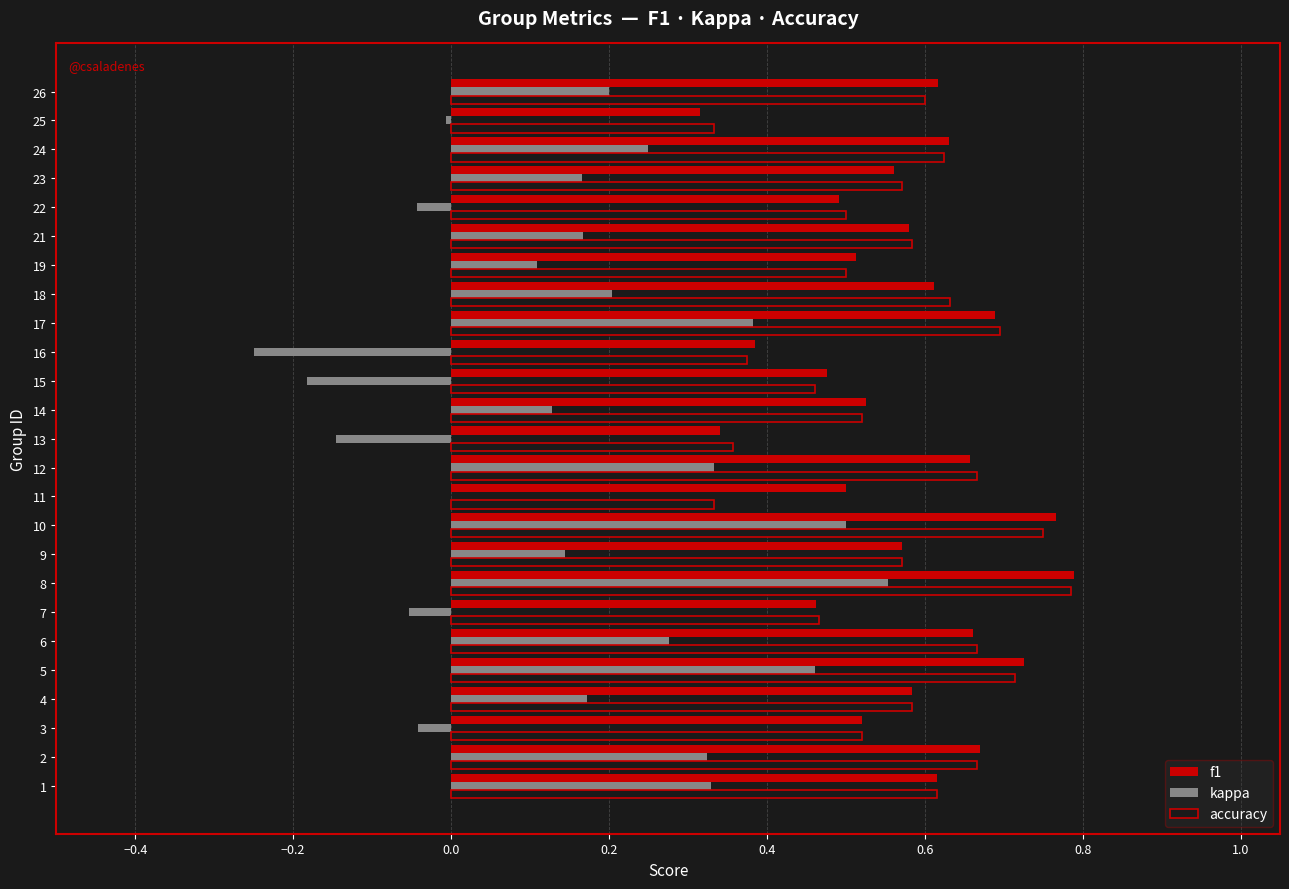

Which category has the highest value in the kappa series?

8